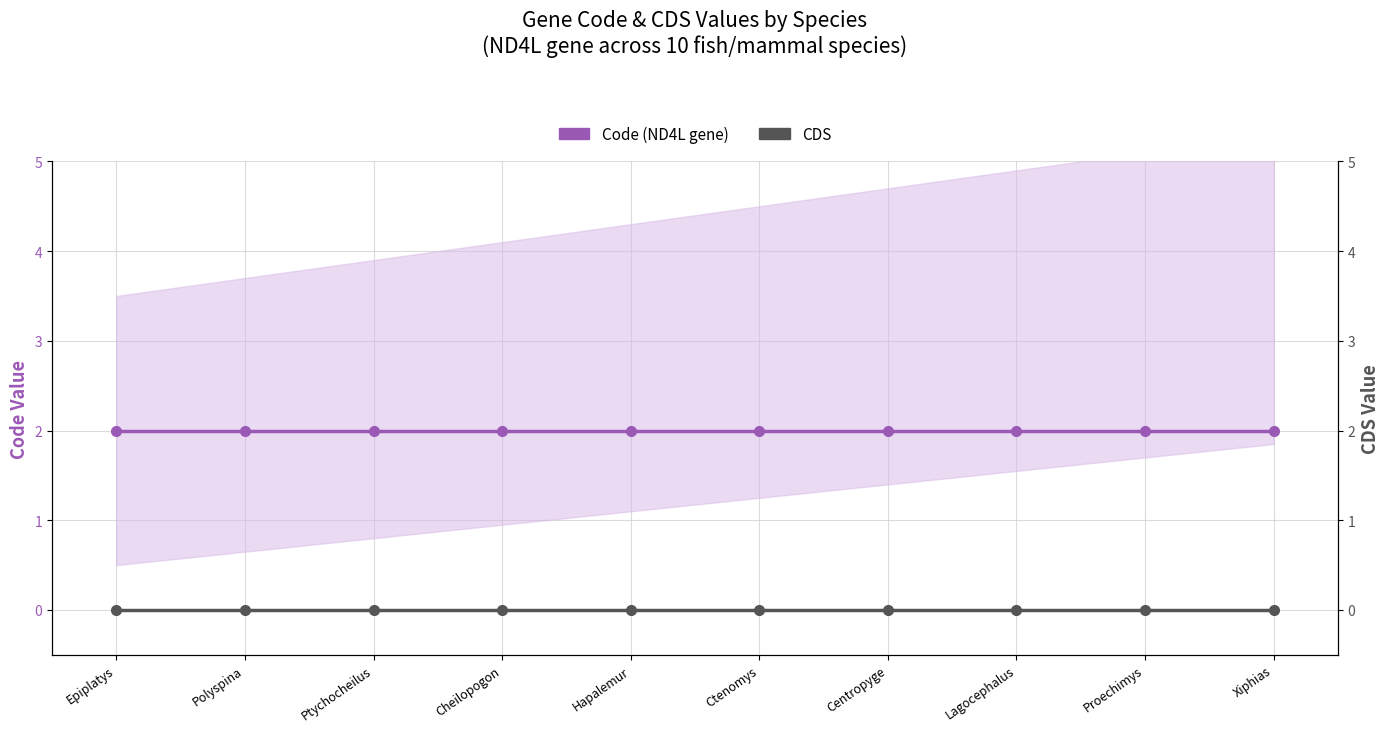

Reading left to right, extract all data points from this chart.

Code: Epiplatys=2	Polyspina=2	Ptychocheilus=2	Cheilopogon=2	Hapalemur=2	Ctenomys=2	Centropyge=2	Lagocephalus=2	Proechimys=2	Xiphias=2
CDS: Epiplatys=0	Polyspina=0	Ptychocheilus=0	Cheilopogon=0	Hapalemur=0	Ctenomys=0	Centropyge=0	Lagocephalus=0	Proechimys=0	Xiphias=0